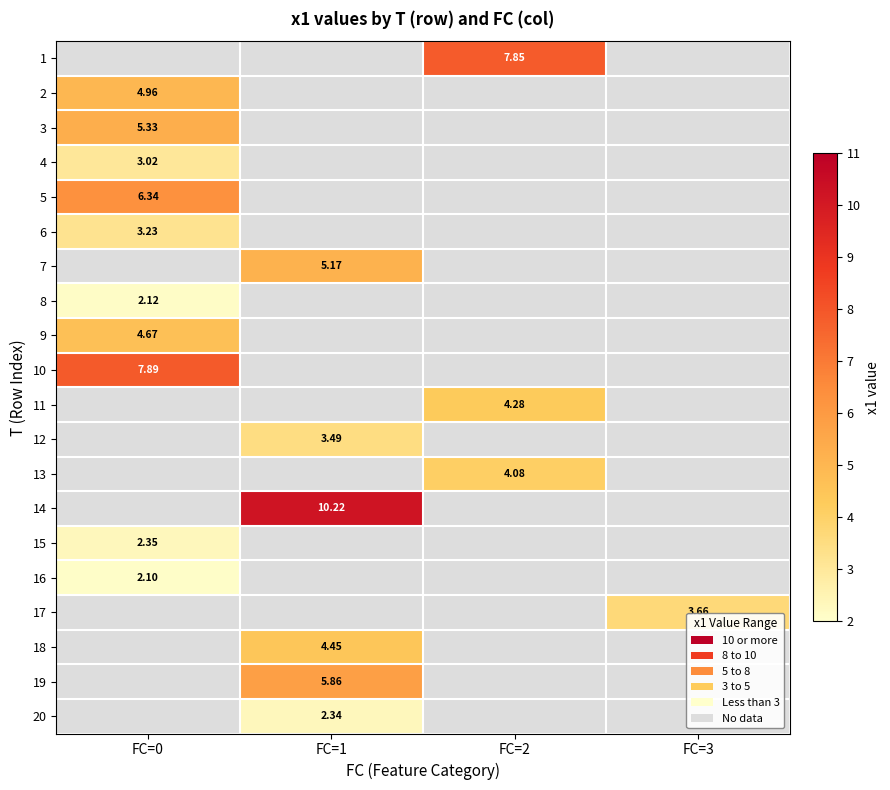

How many positive values does the 14 series have?

1